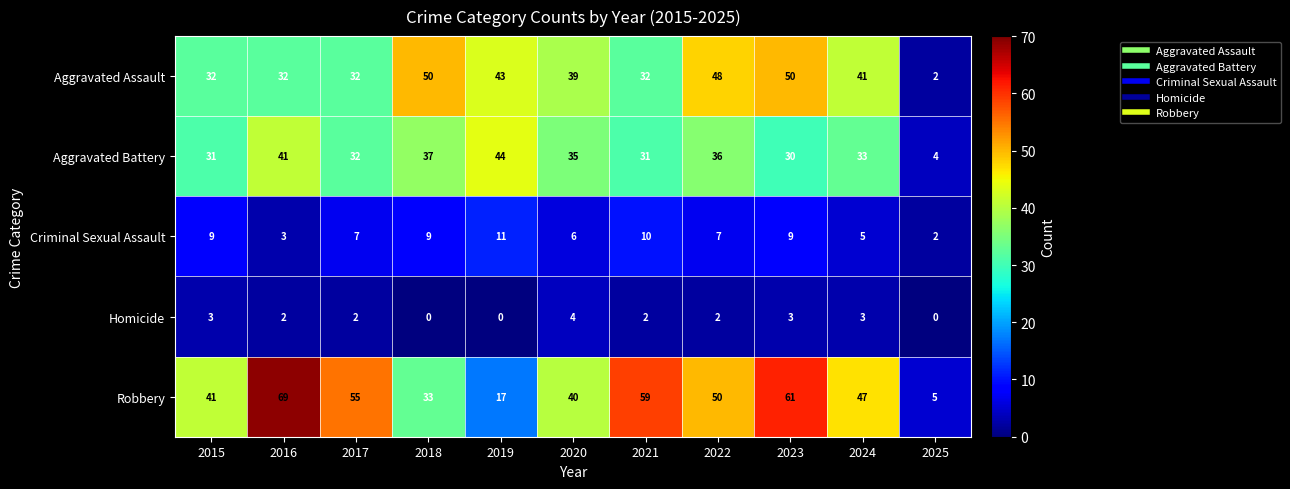

The Aggravated Assault series shows 41 at 2024. True or false?

True